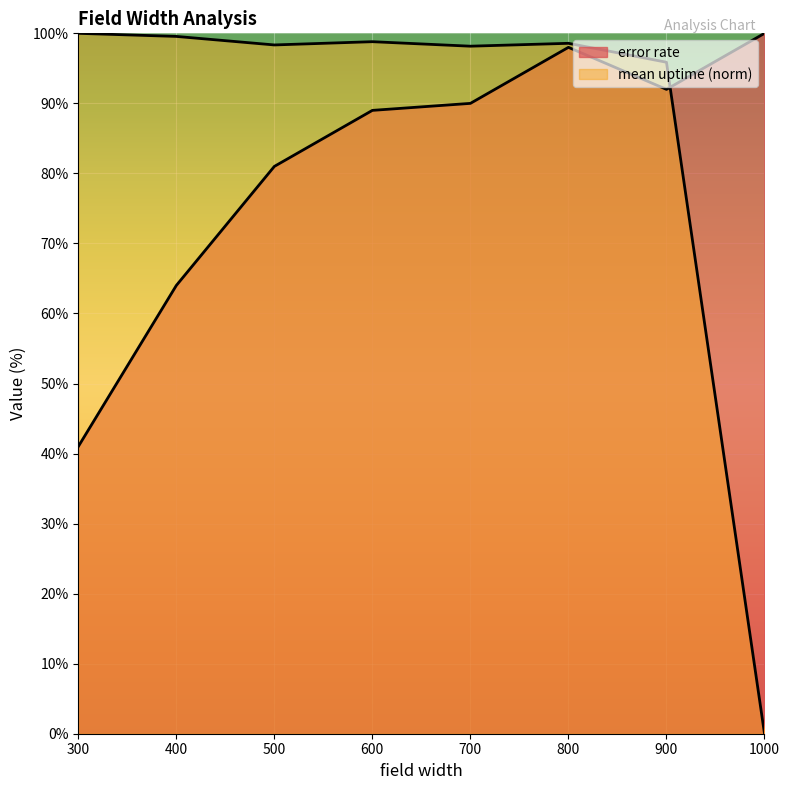

What are all the series names shown in the legend?

mean uptime, error rate